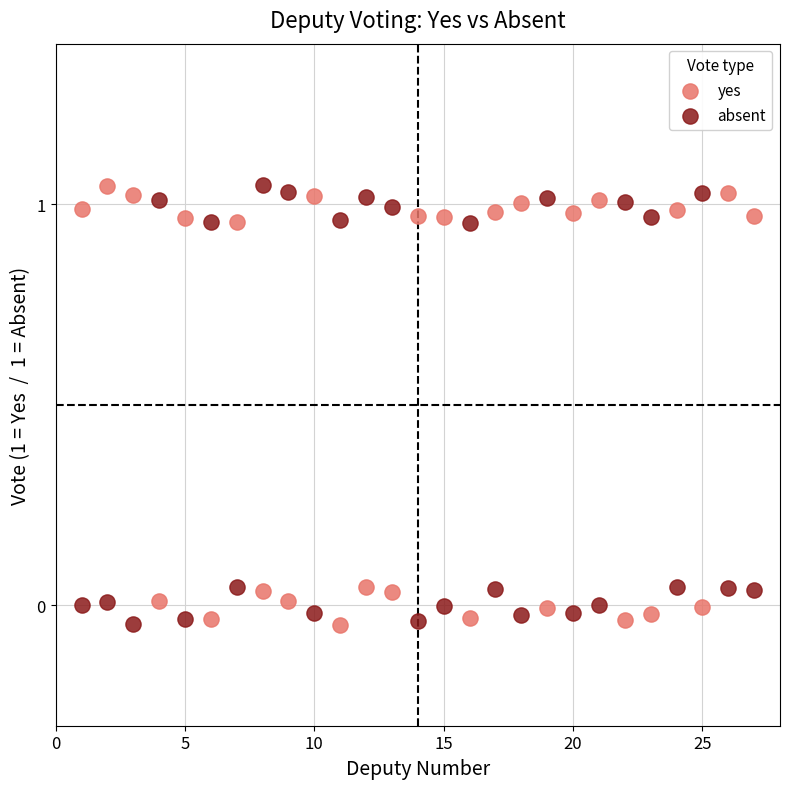

What are all the series names shown in the legend?

yes, absent